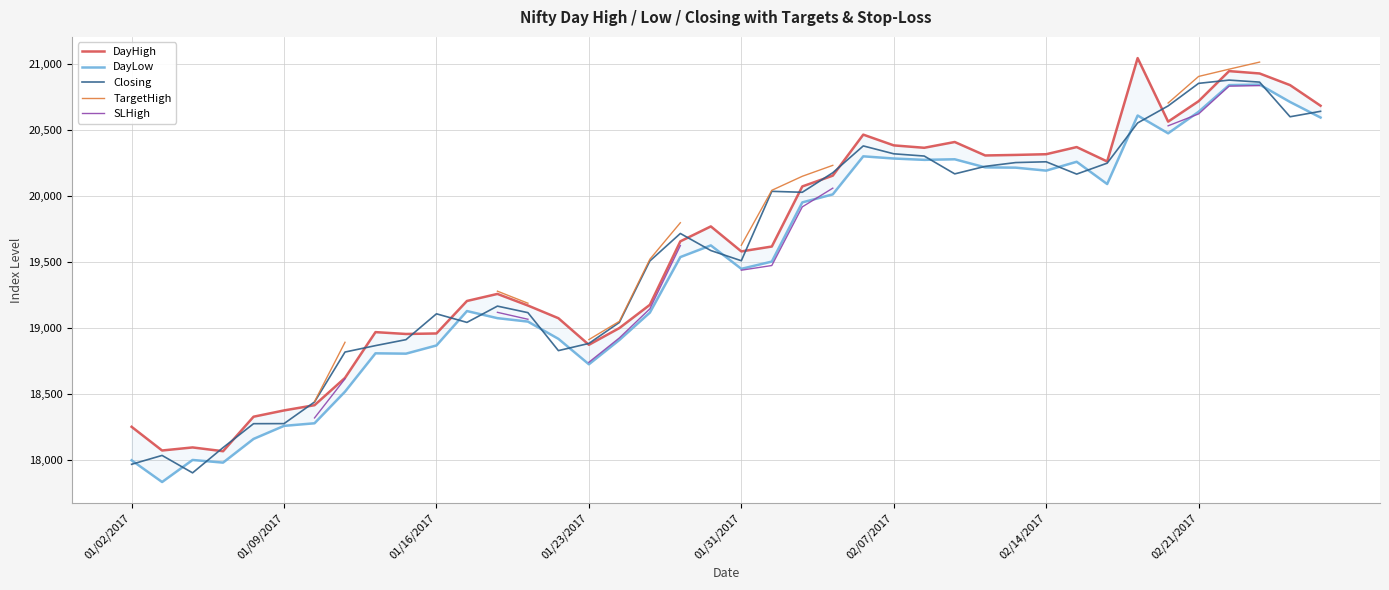

List the series in order of their overall mean, highest first.

DayHigh, Closing, TargetHigh, SLHigh, DayLow